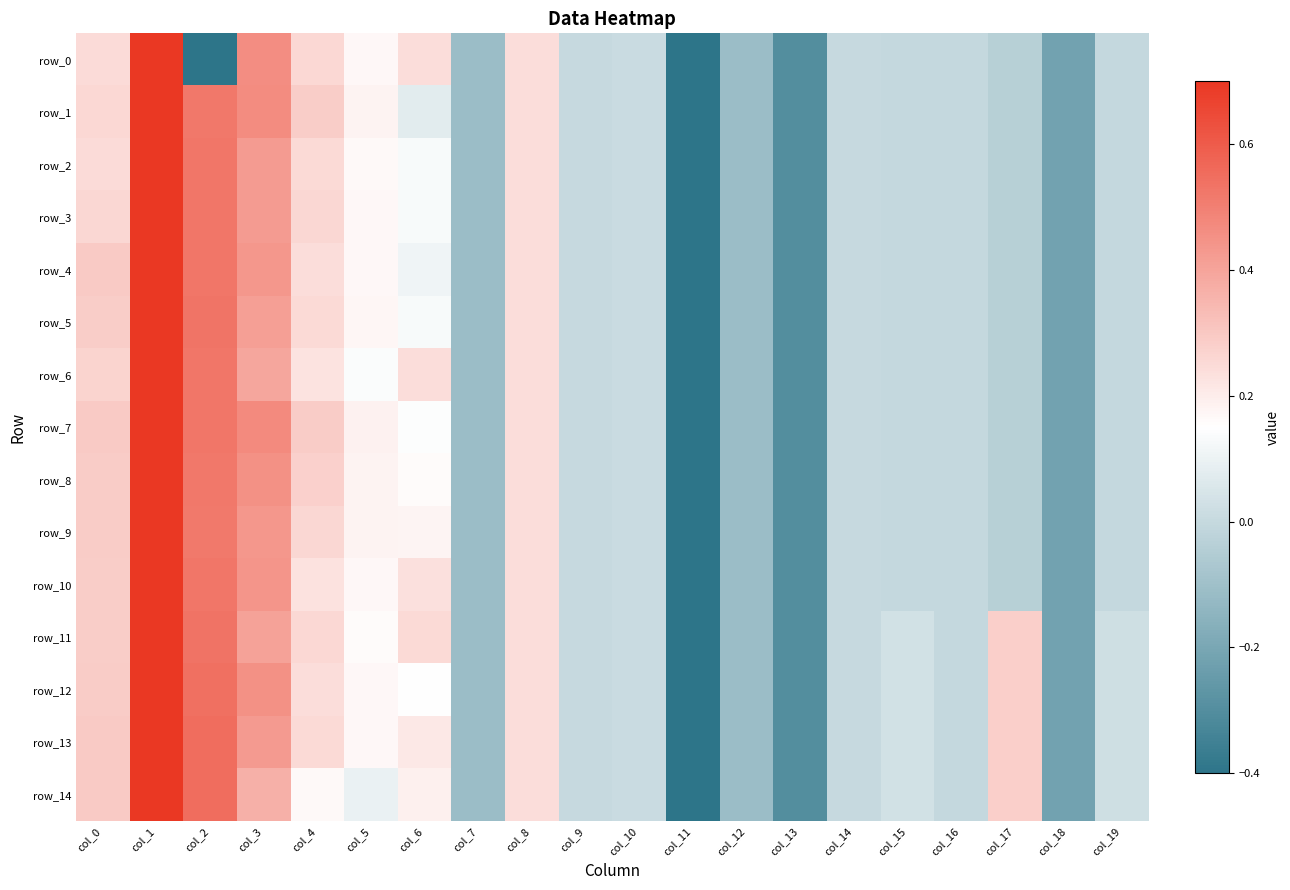

Between col_2 and col_9, which series saw the biggest shift?

row_0